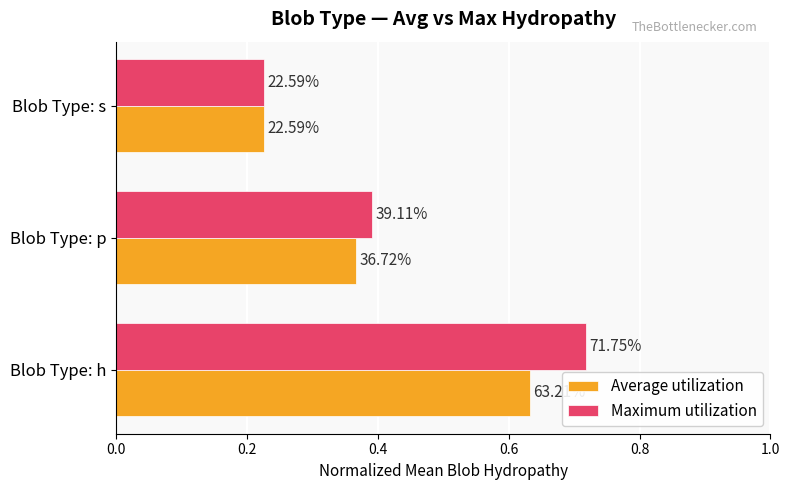

What are all the series names shown in the legend?

Average utilization, Maximum utilization